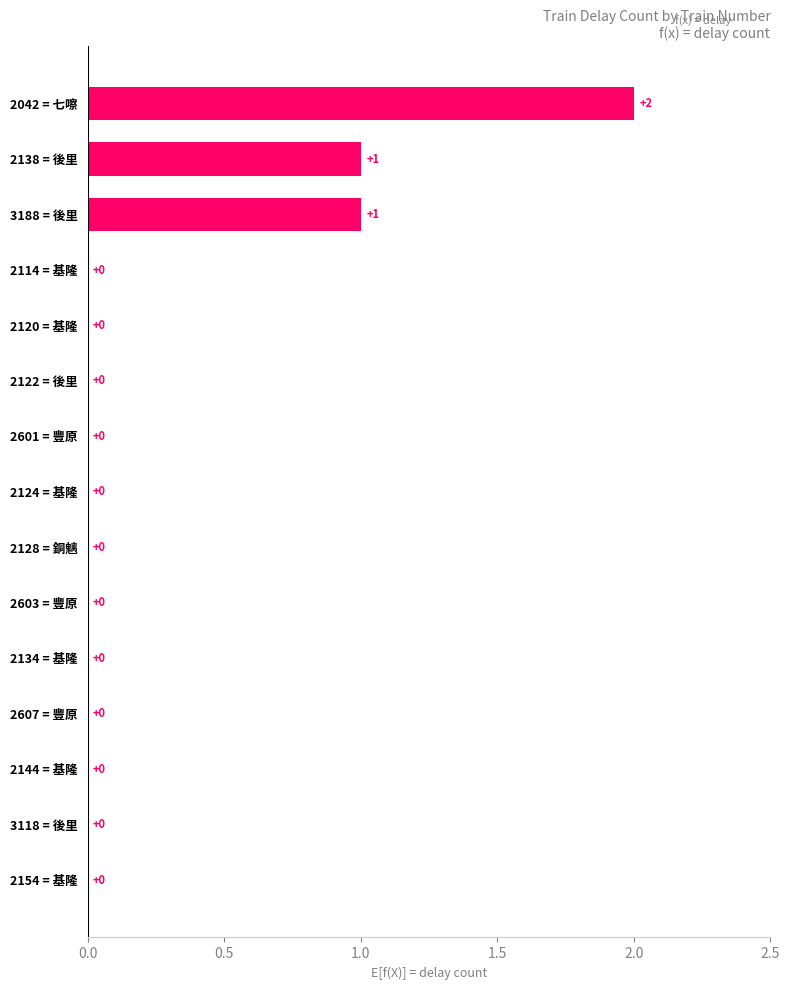

Count the values in the range 0 to 1.

14